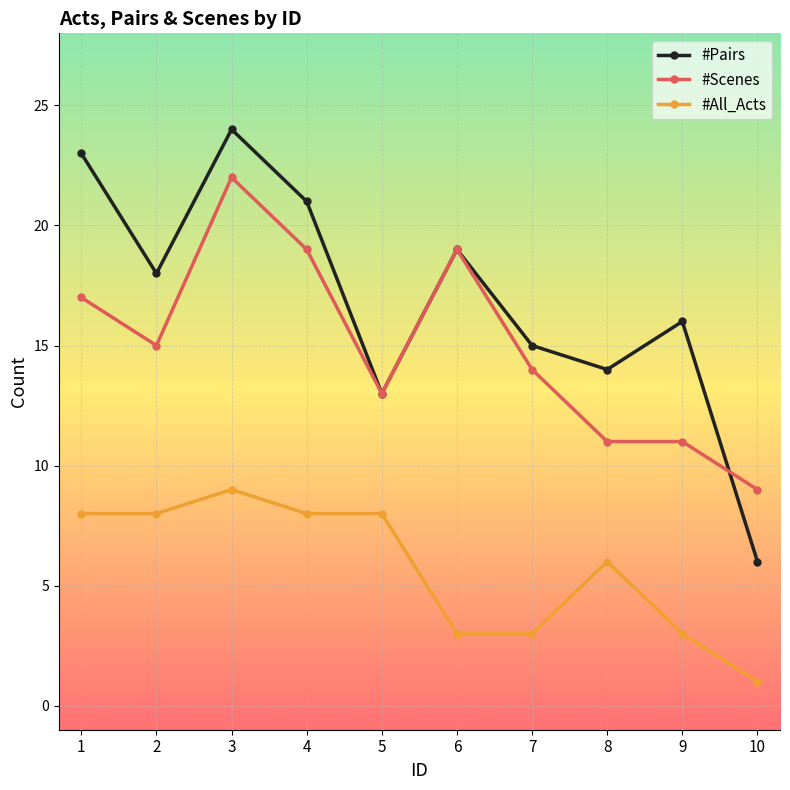

Reading left to right, what are all the values shown in this chart?

#Pairs: 23	18	24	21	13	19	15	14	16	6
#Scenes: 17	15	22	19	13	19	14	11	11	9
#All_Acts: 8	8	9	8	8	3	3	6	3	1